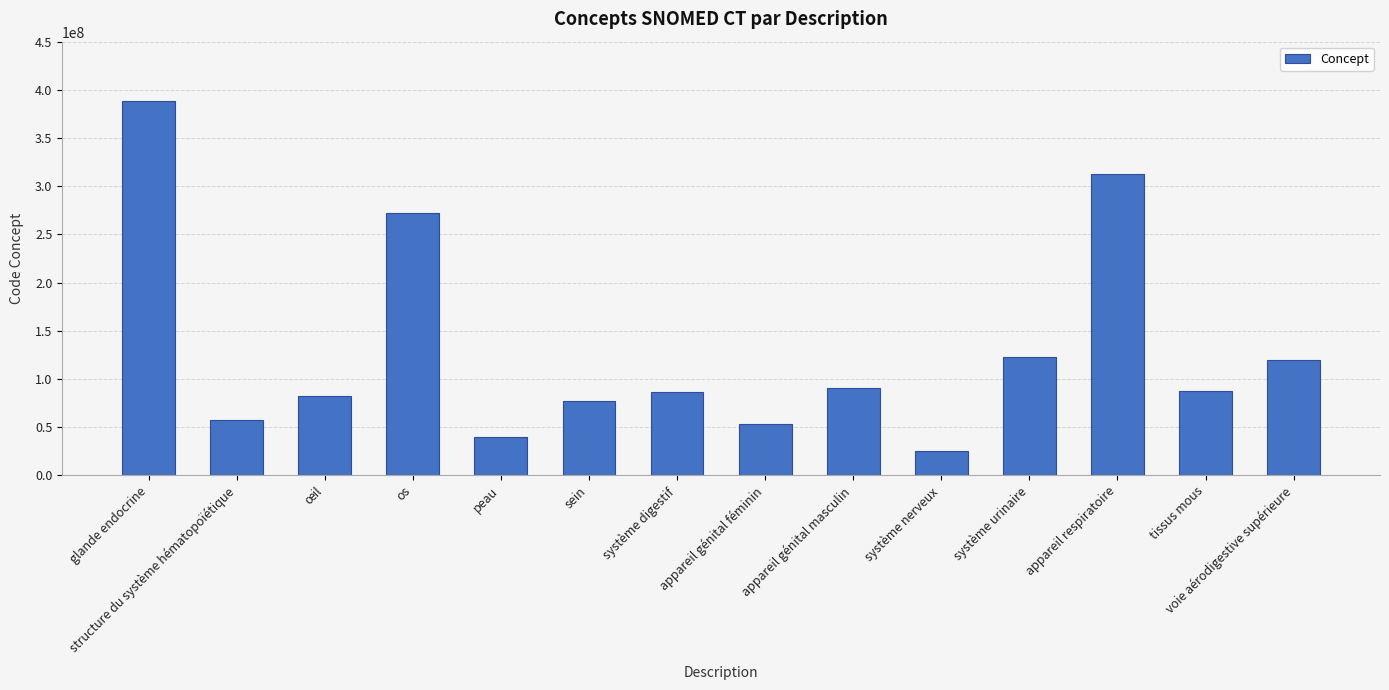

Count the number of categories in the chart.

14